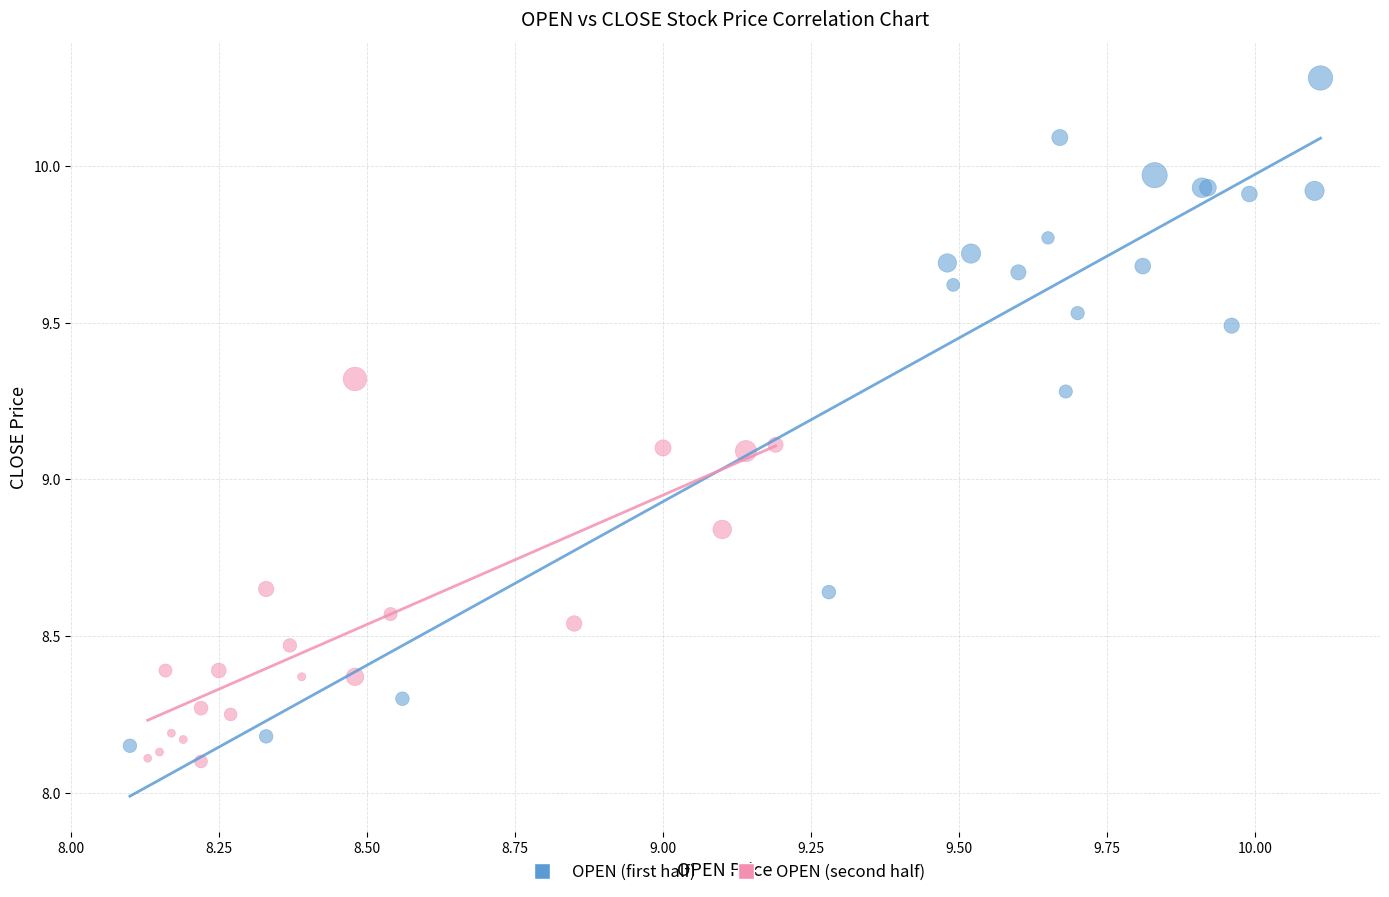

Which series reaches the maximum Y coordinate?

OPEN (first half)